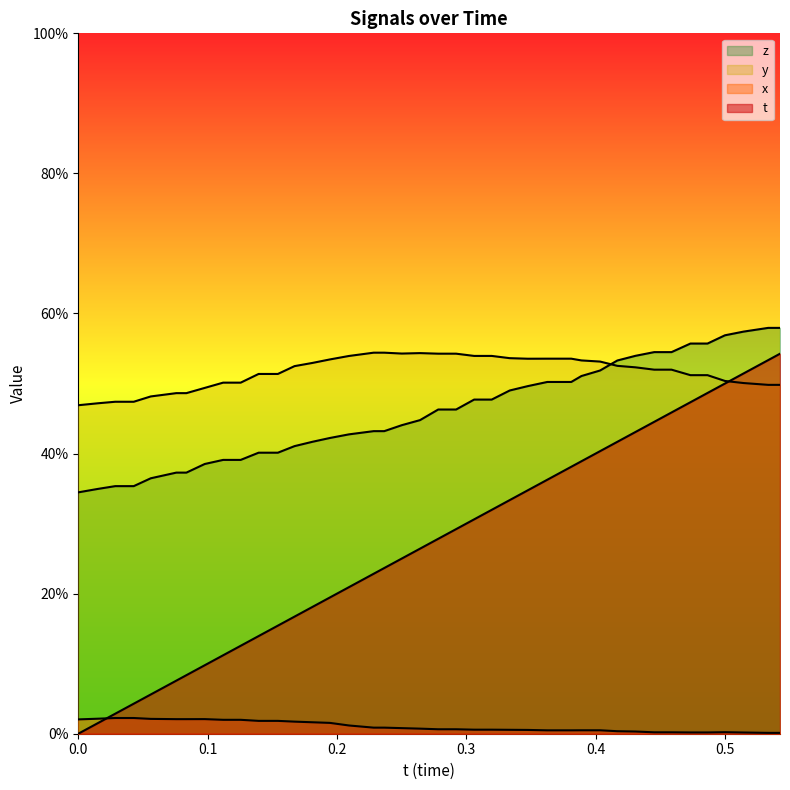

At how many categories does at least one series exceed 0?

40